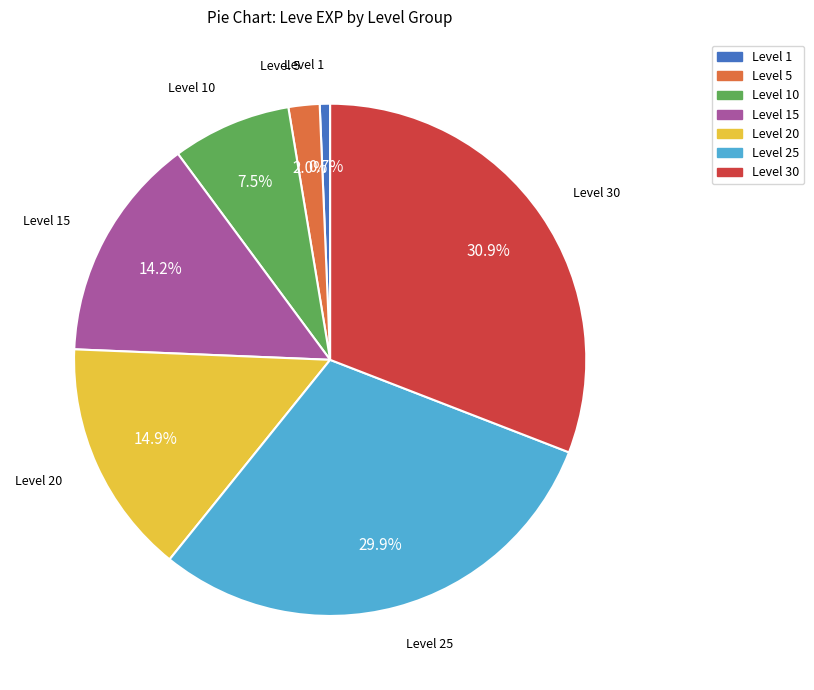

What percentage is NOT represented by Level 30?

69.1%